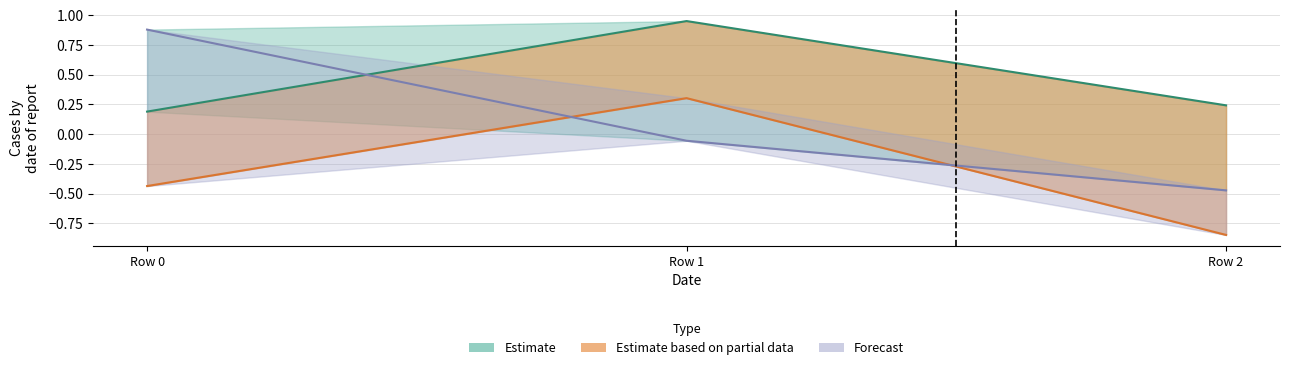

Does the chart have visible grid lines?

Yes